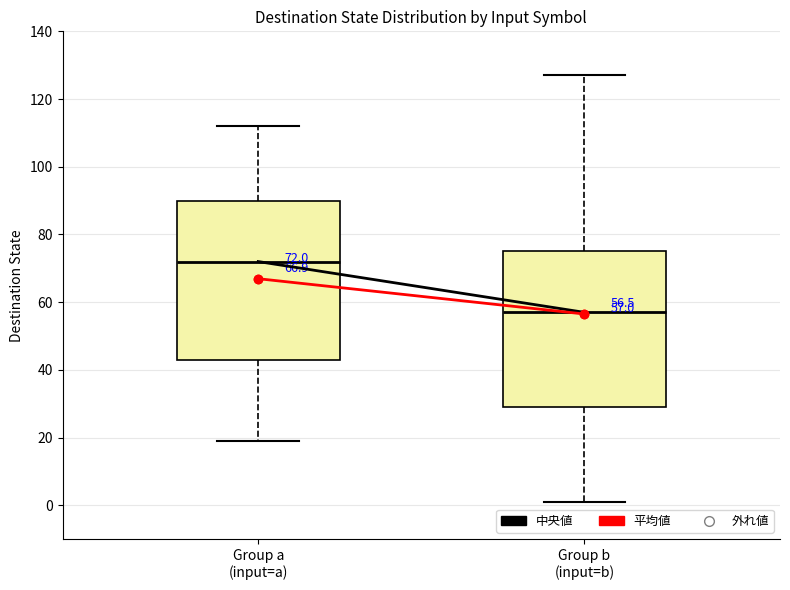

Which box's median line is the lowest?

Group b (input=b)